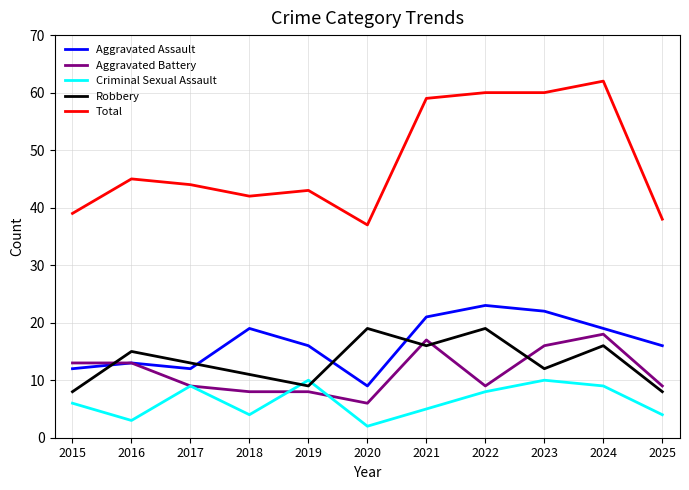

Which category has the lowest value across all series?

2020